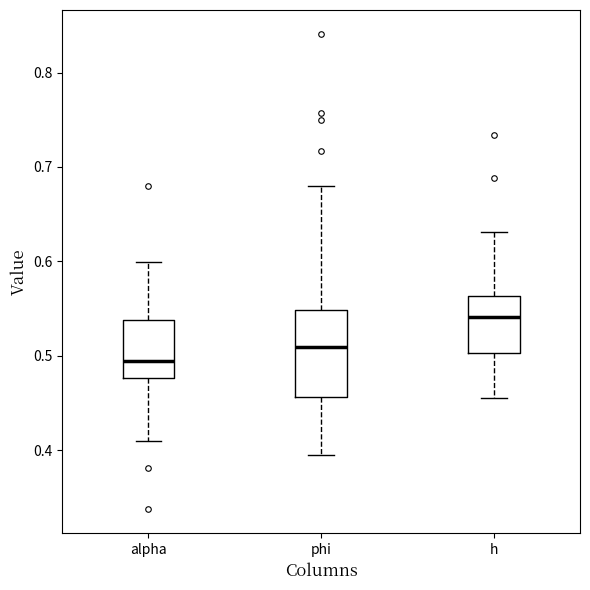

Where does the median line of the box for h sit on the y-axis? The values are not printed on the chart, so give them approximately, as read against the axis.

0.54